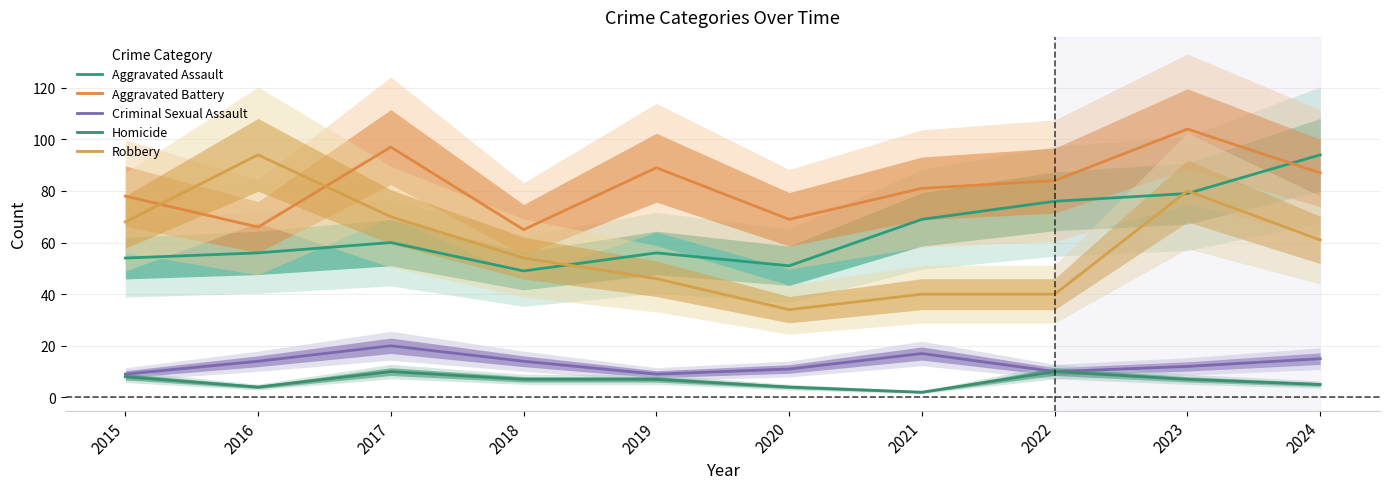

True or false: Criminal Sexual Assault and Aggravated Assault cross at least once.

False